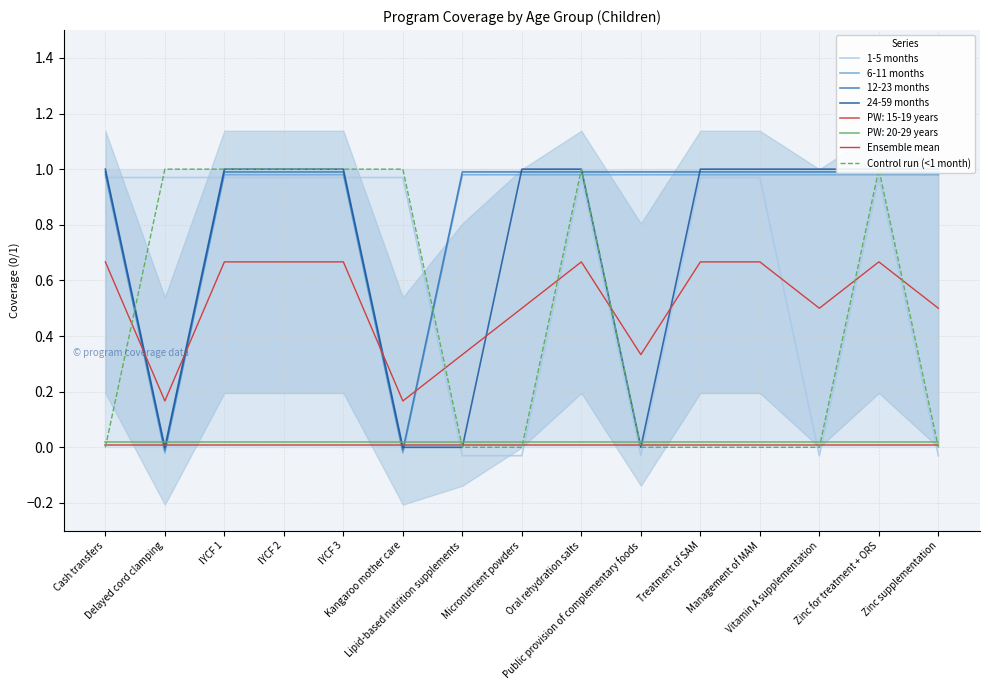

Which has a higher value, Delayed cord clamping or Lipid-based nutrition supplements?

Delayed cord clamping